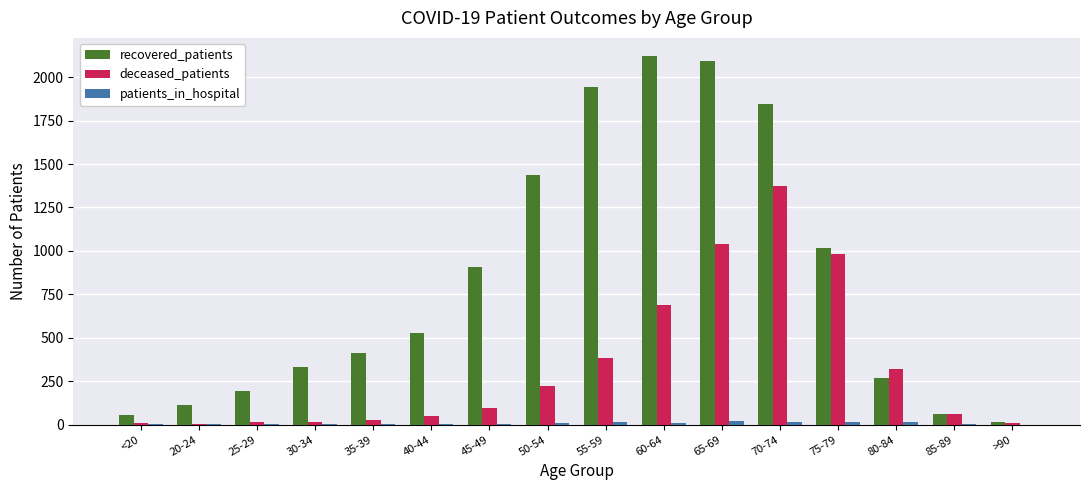

True or false: deceased_patients has a value of 921 at 70-74.

False